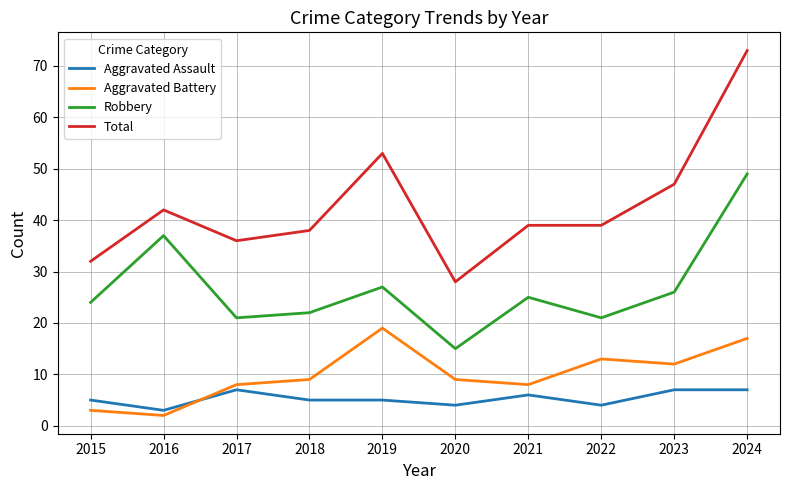

True or false: Total has more than 0 points higher than both neighbors.

True